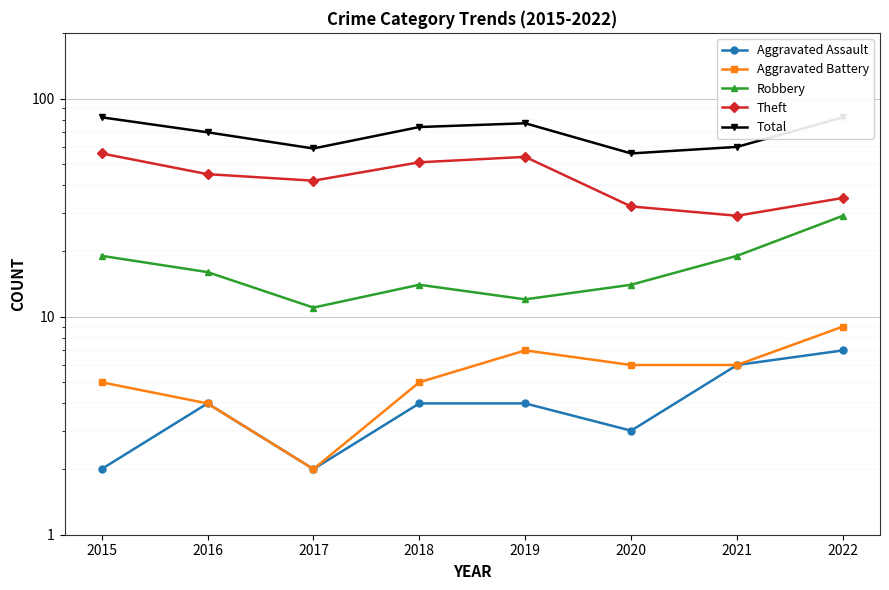

What is the difference between the maximum and minimum values in the Aggravated Assault series?

5